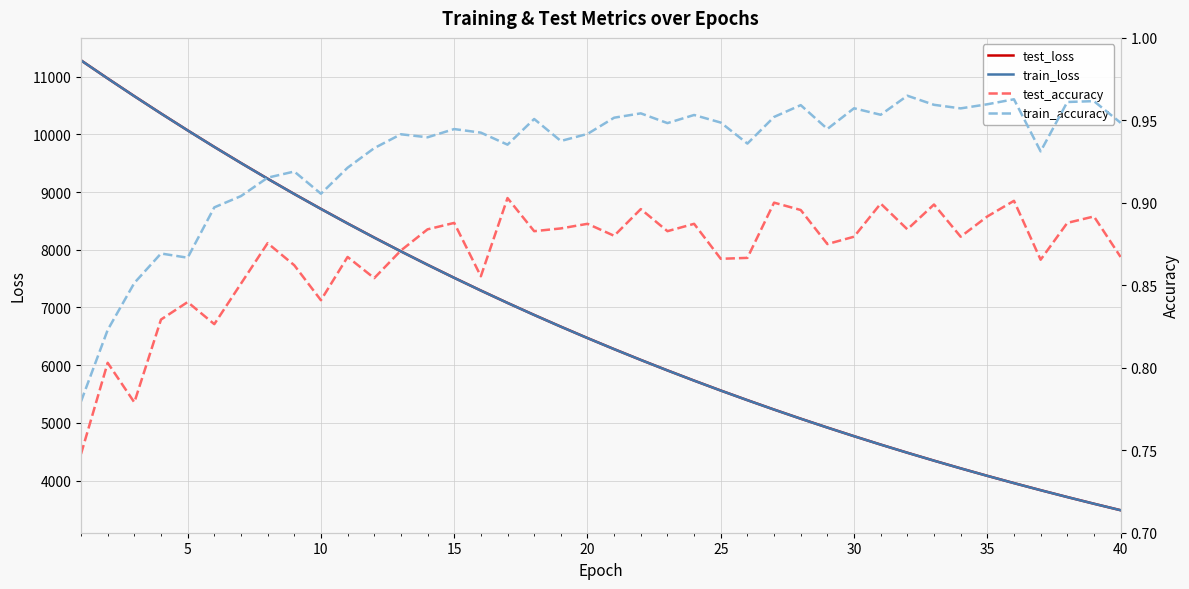

The test_loss series shows 8285.0 at 26. True or false?

False